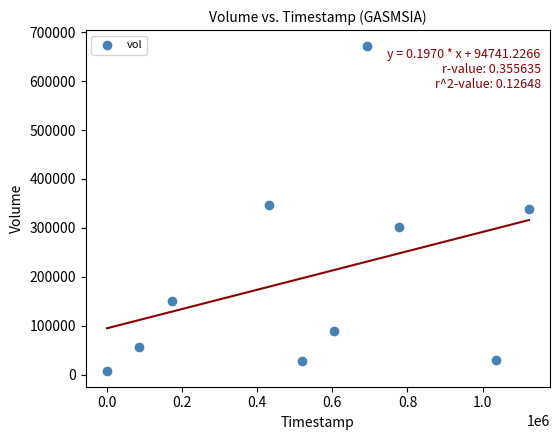

What is the range of X values (max minus min)?

1123200